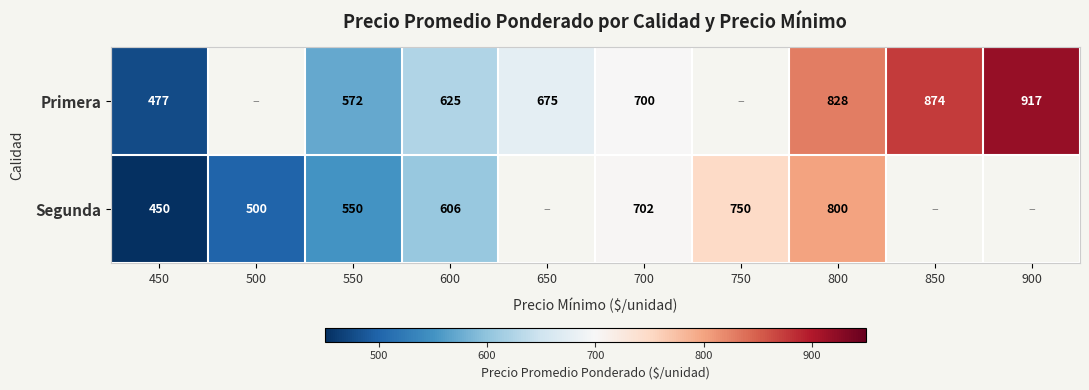

The value of Segunda at 450 is 699.0. True or false?

False